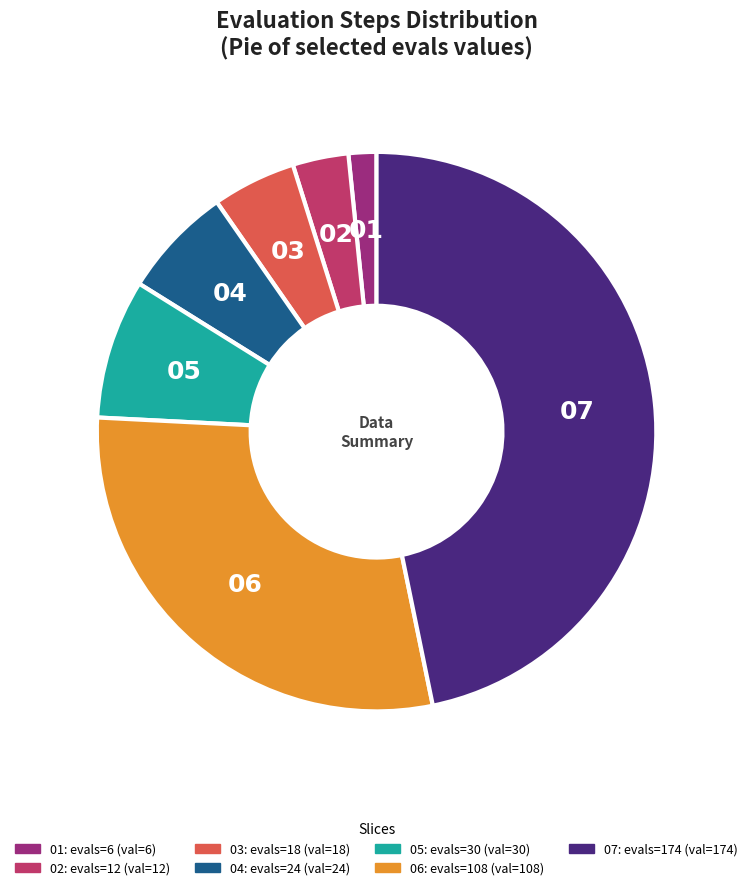

Is there any slice that represents more than half of the pie?

No